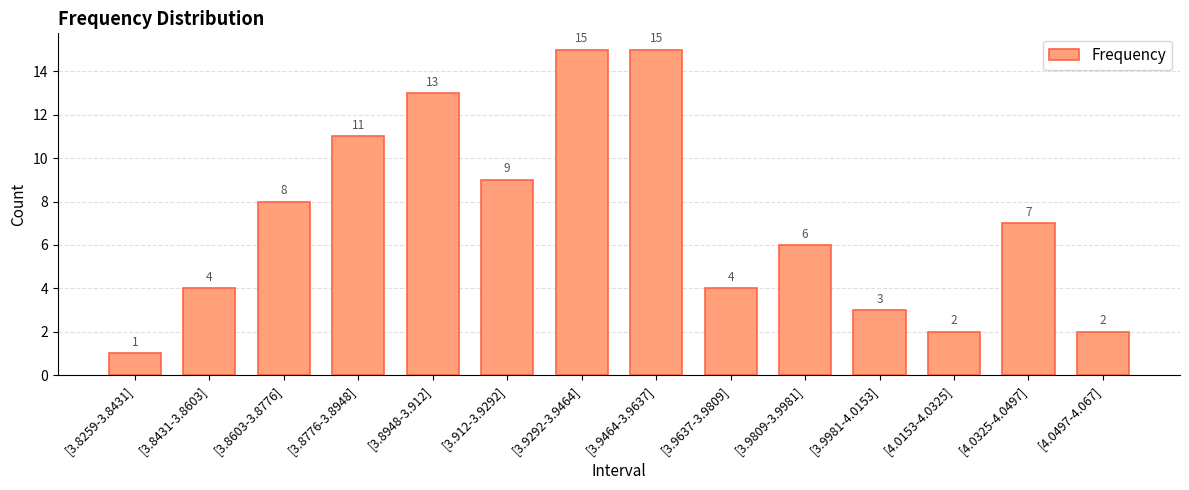

What is the change in value from [3.9981-4.0153] to [4.0325-4.0497]?

+4